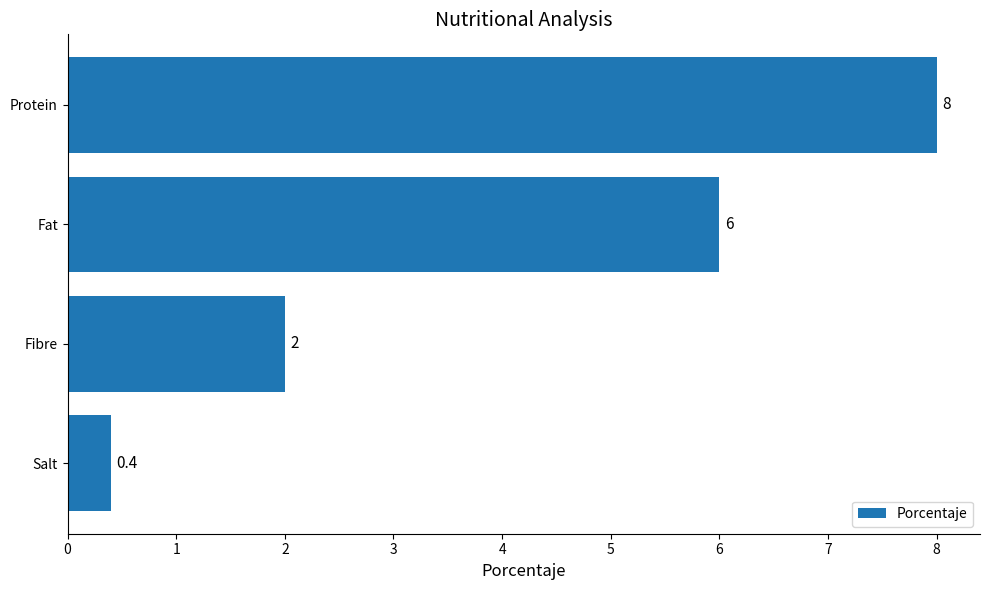

Reading bottom to top, list all the values displayed in this chart.

0.4	2.0	6.0	8.0